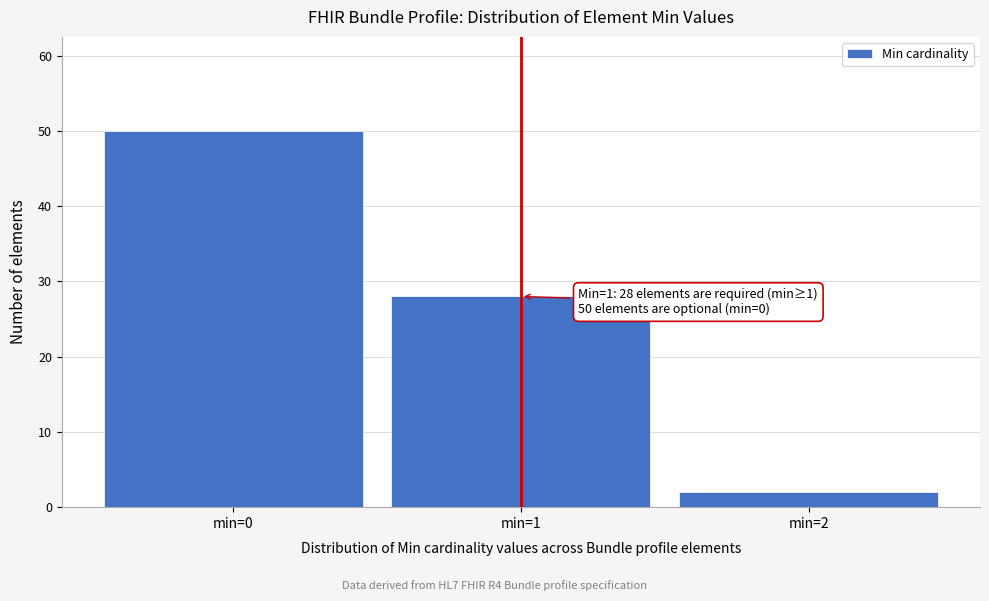

Reading left to right, list all the values displayed in this chart.

50	28	2